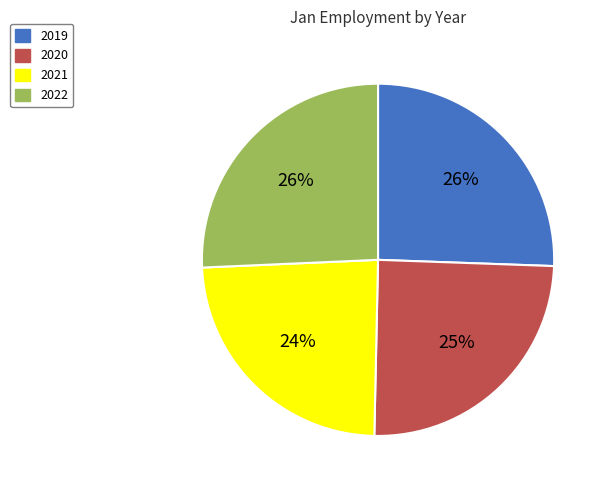

Does any single category account for the majority?

No